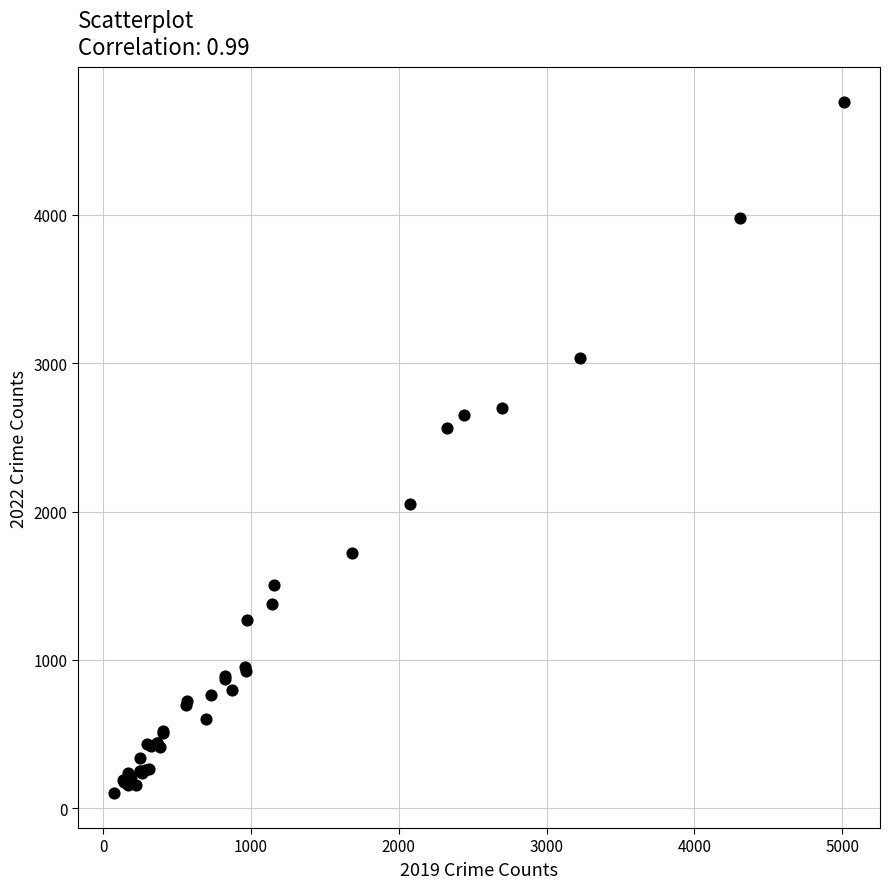

What Y value in the scatter plot is closest to 2430?

2566